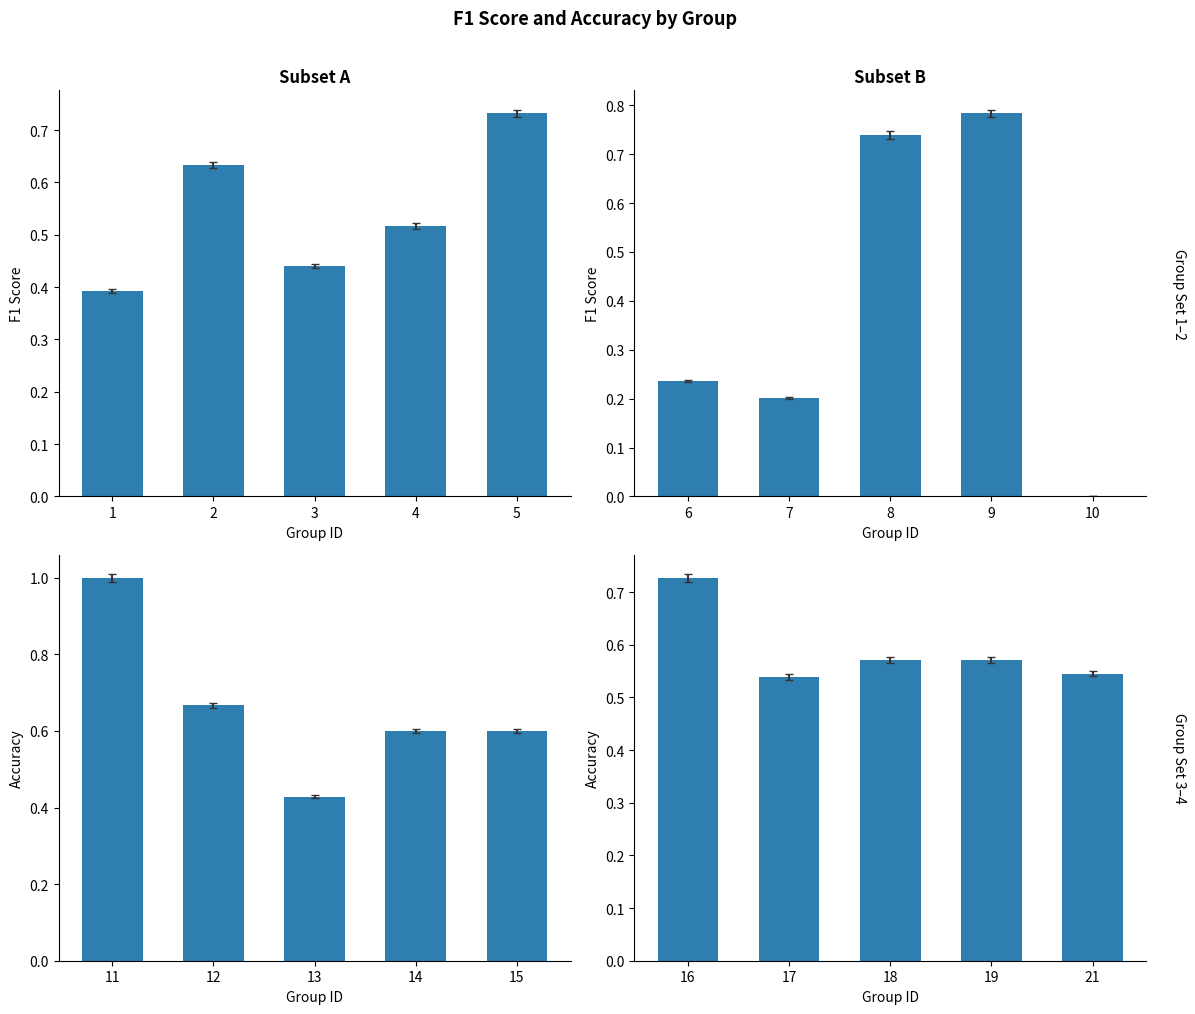

How many groups of bars are there?

5